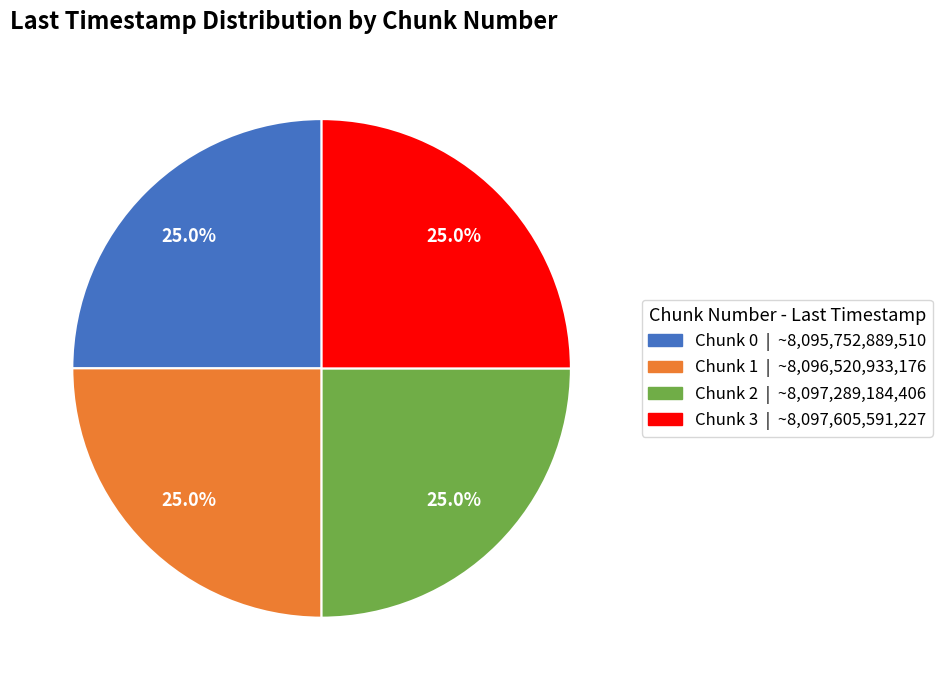

How many slices are in this pie chart?

4